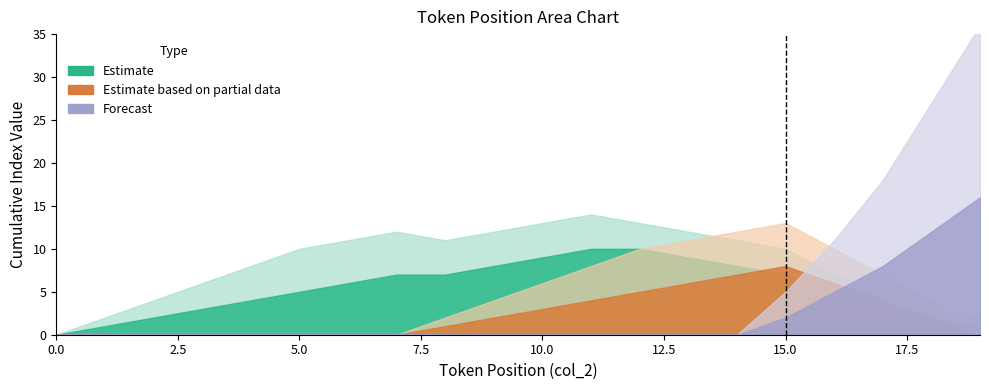

Count the number of data series in this chart.

3